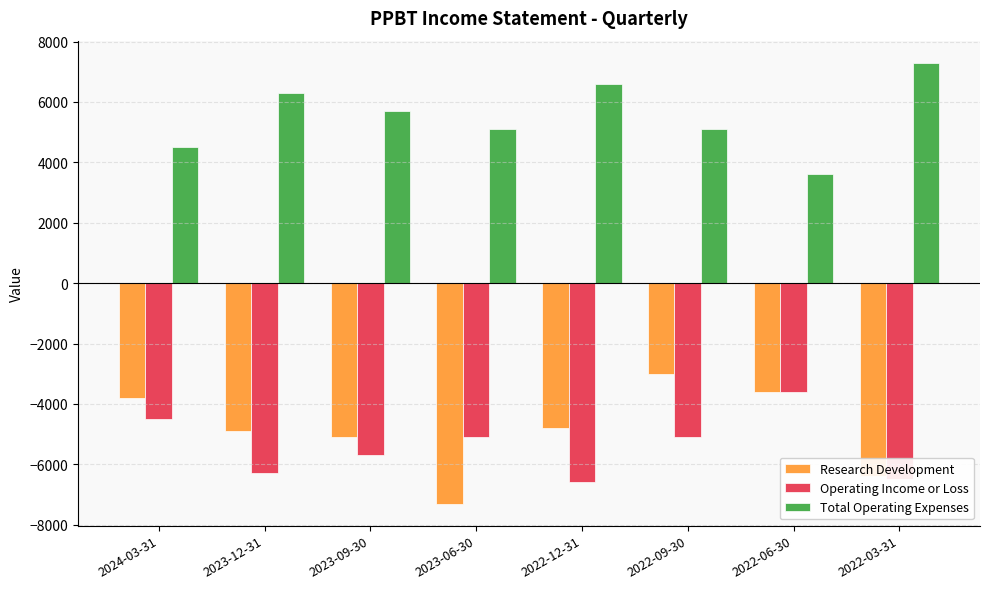

Reading right to left, list all the values displayed in this chart.

Research Development: -6400	-3600	-3000	-4800	-7300	-5100	-4900	-3800
Operating Income or Loss: -6500	-3600	-5100	-6600	-5100	-5700	-6300	-4500
Total Operating Expenses: 7300	3600	5100	6600	5100	5700	6300	4500